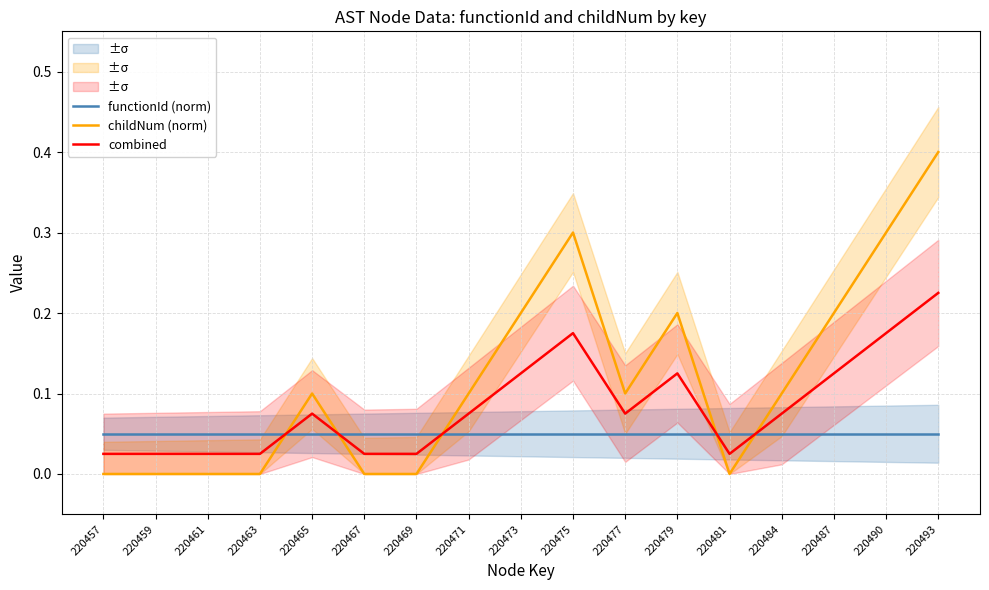

Which category has the highest value across all series?

220493